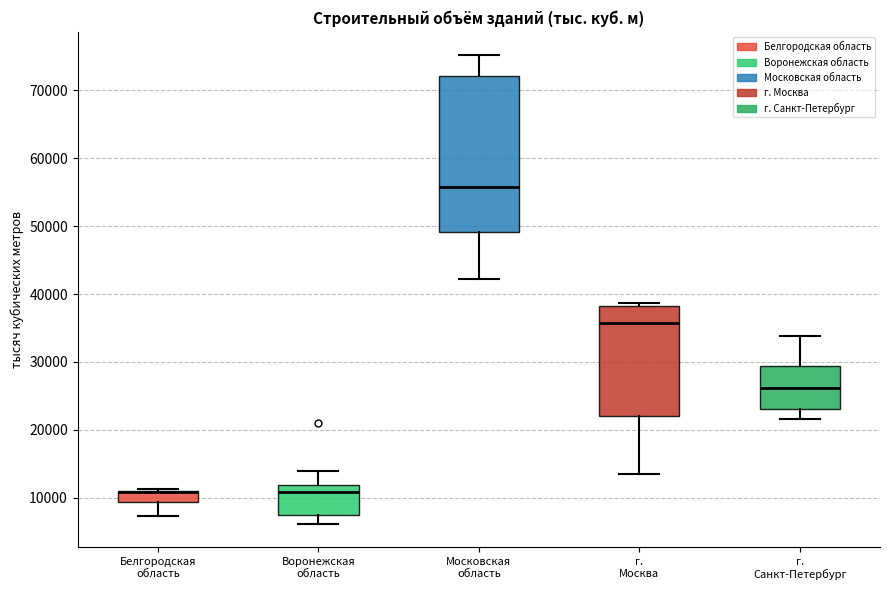

Where is the lower edge of the box for Белгородская область on the y-axis? The values are not printed on the chart, so give them approximately, as read against the axis.

9000